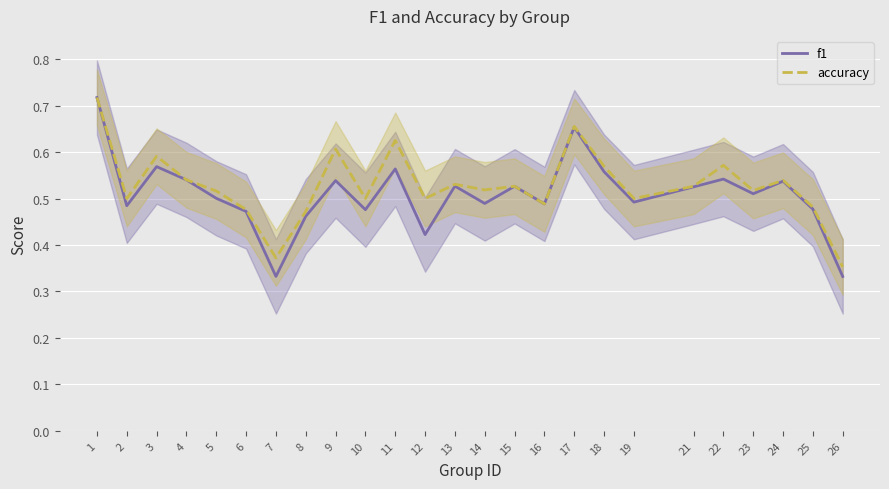

Reading left to right, transcribe all the data shown in this chart.

f1: 1=0.7	2=0.5	3=0.6	4=0.5	5=0.5	6=0.5	7=0.3	8=0.5	9=0.5	10=0.5	11=0.6	12=0.4	13=0.5	14=0.5	15=0.5	16=0.5	17=0.7	18=0.6	19=0.5	21=0.5	22=0.5	23=0.5	24=0.5	25=0.5	26=0.3
accuracy: 1=0.7	2=0.5	3=0.6	4=0.5	5=0.5	6=0.5	7=0.4	8=0.5	9=0.6	10=0.5	11=0.6	12=0.5	13=0.5	14=0.5	15=0.5	16=0.5	17=0.7	18=0.6	19=0.5	21=0.5	22=0.6	23=0.5	24=0.5	25=0.5	26=0.4